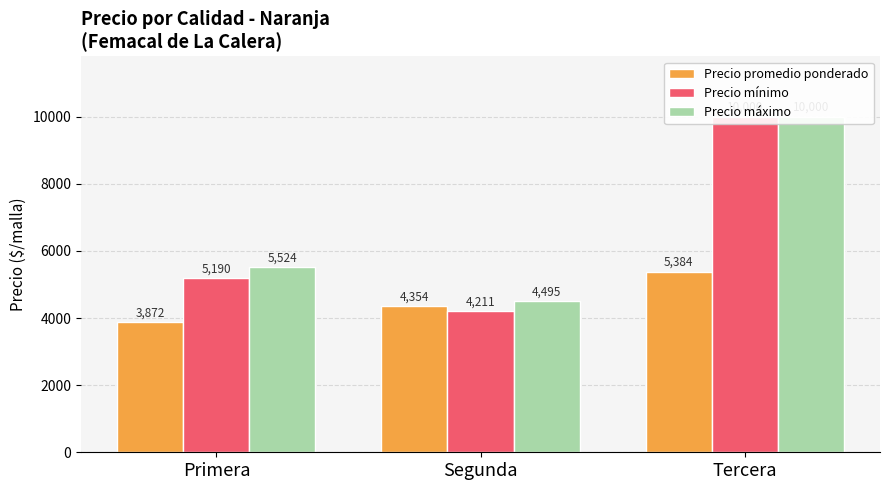

What is the difference between the highest and lowest values at Tercera?

4616